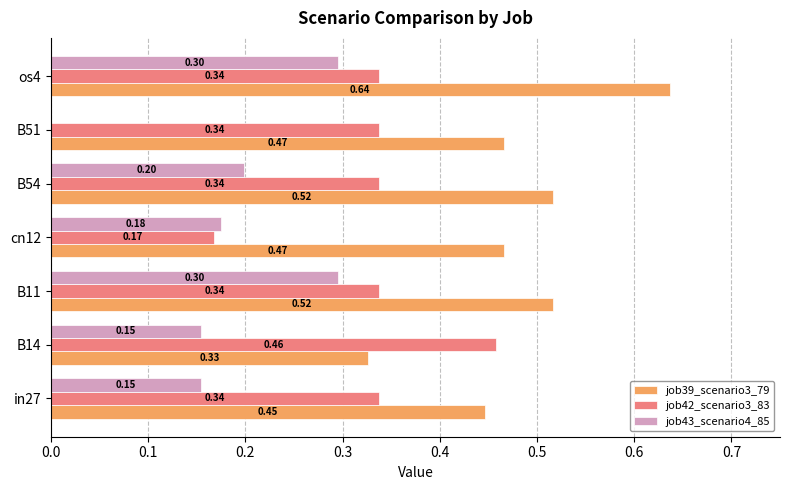

What is the sum of the job42_scenario3_83 values at in27 and B14?

0.8